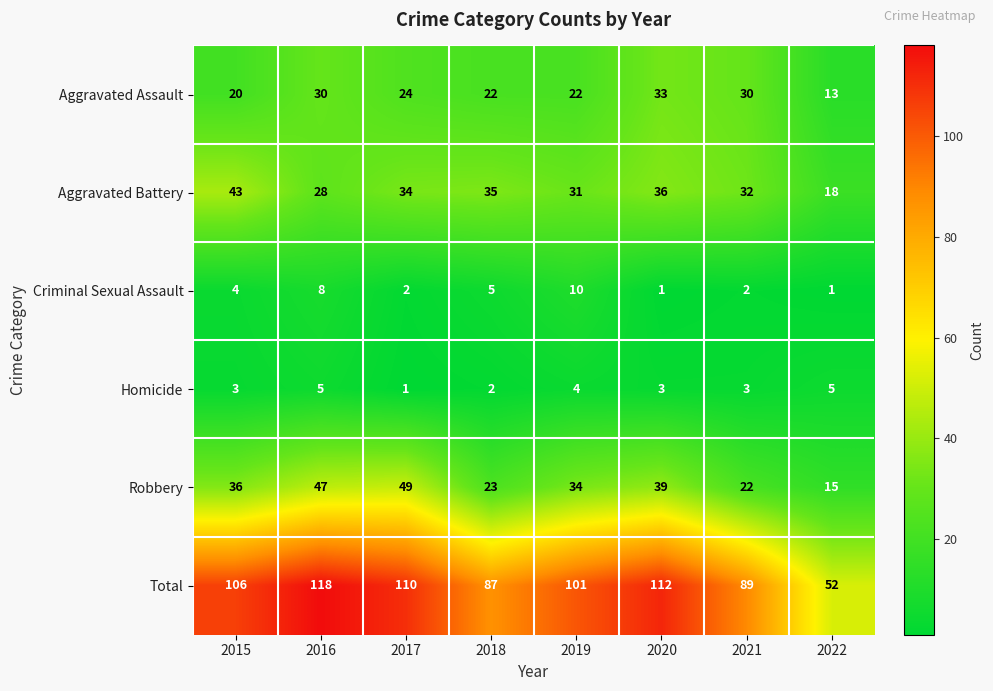

Where does the Aggravated Battery series first go above 34?

2015